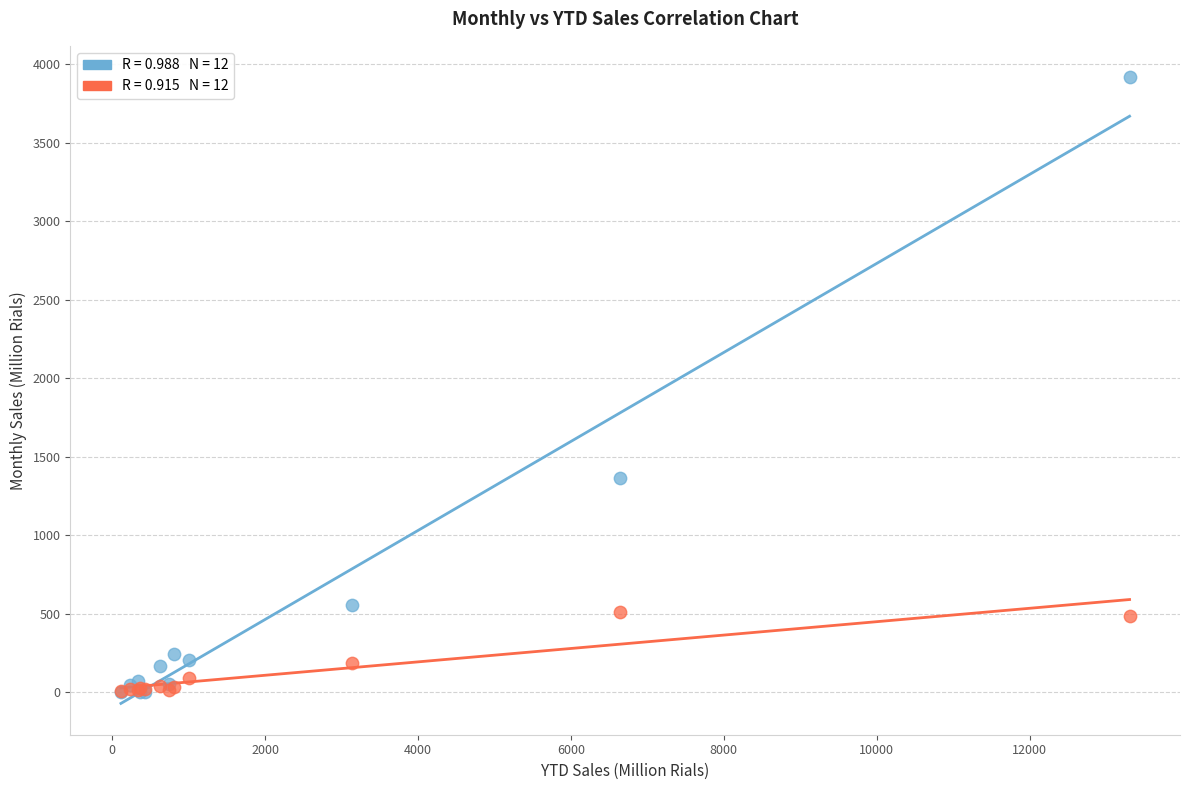

Across all series, what Y value is closest to 1958?

1363